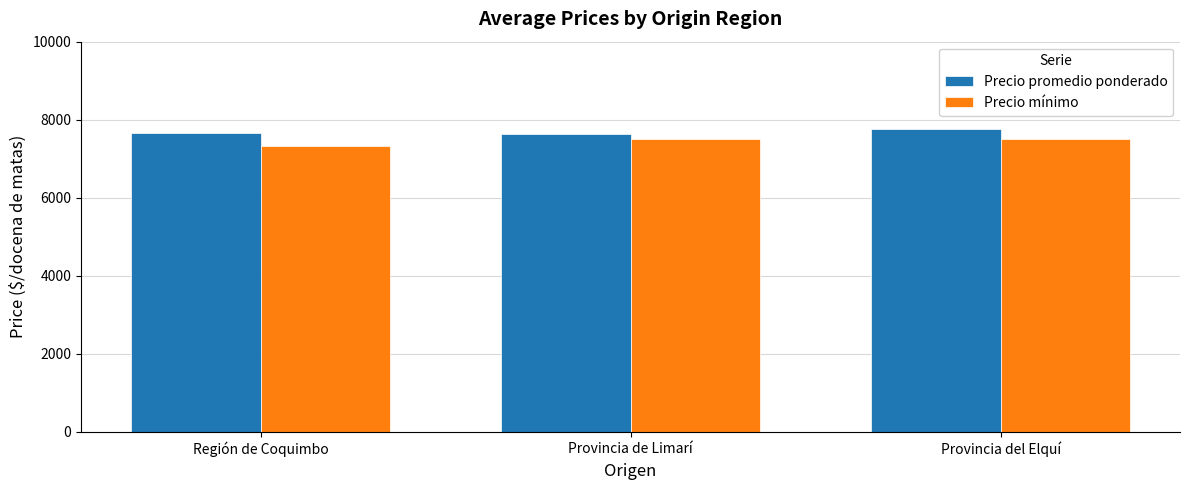

The value of Precio mínimo at Provincia de Limarí is 7500. True or false?

True